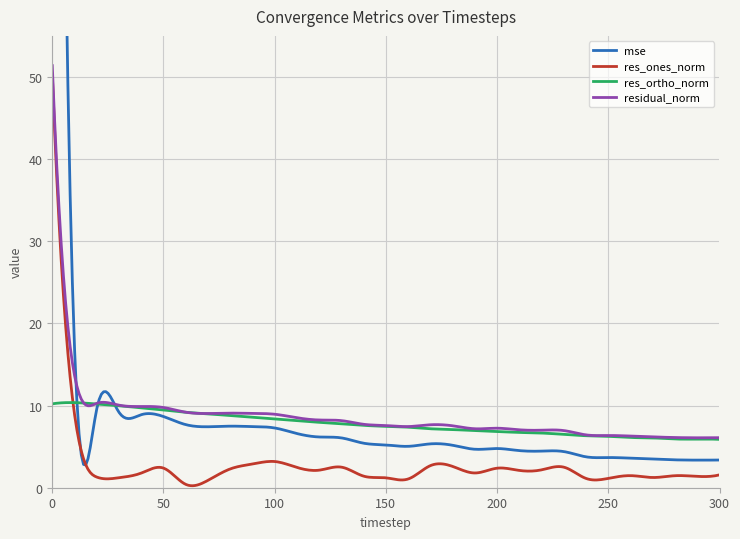

What is the value of the res_ortho_norm point at the 29th from the left?

5.9